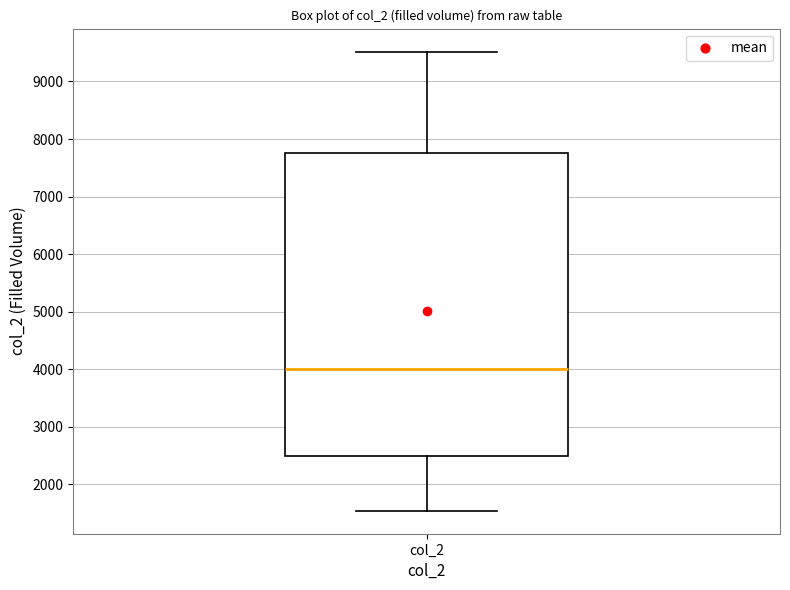

Where is the lower edge of the box for col_2 on the y-axis? The values are not printed on the chart, so give them approximately, as read against the axis.

2500